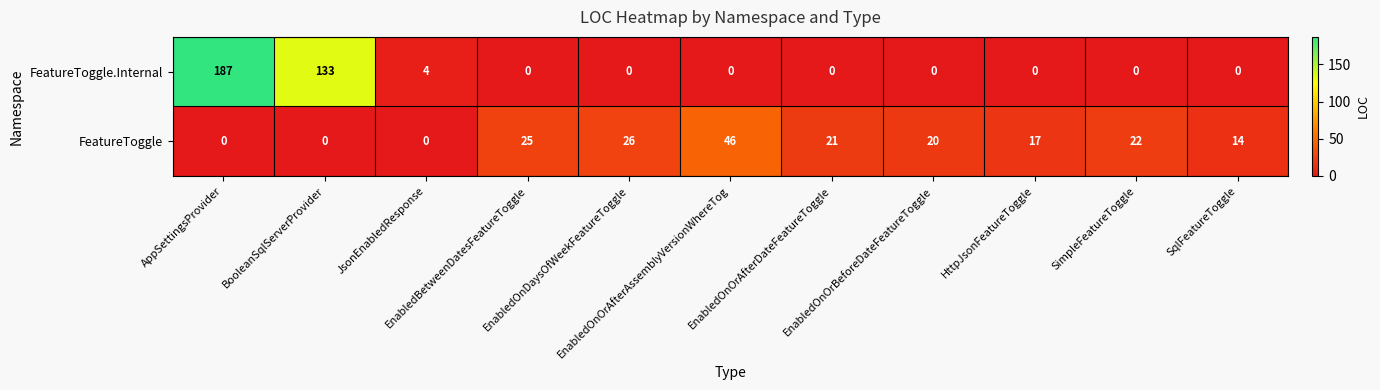

Which series has the largest total across all categories?

FeatureToggle.Internal